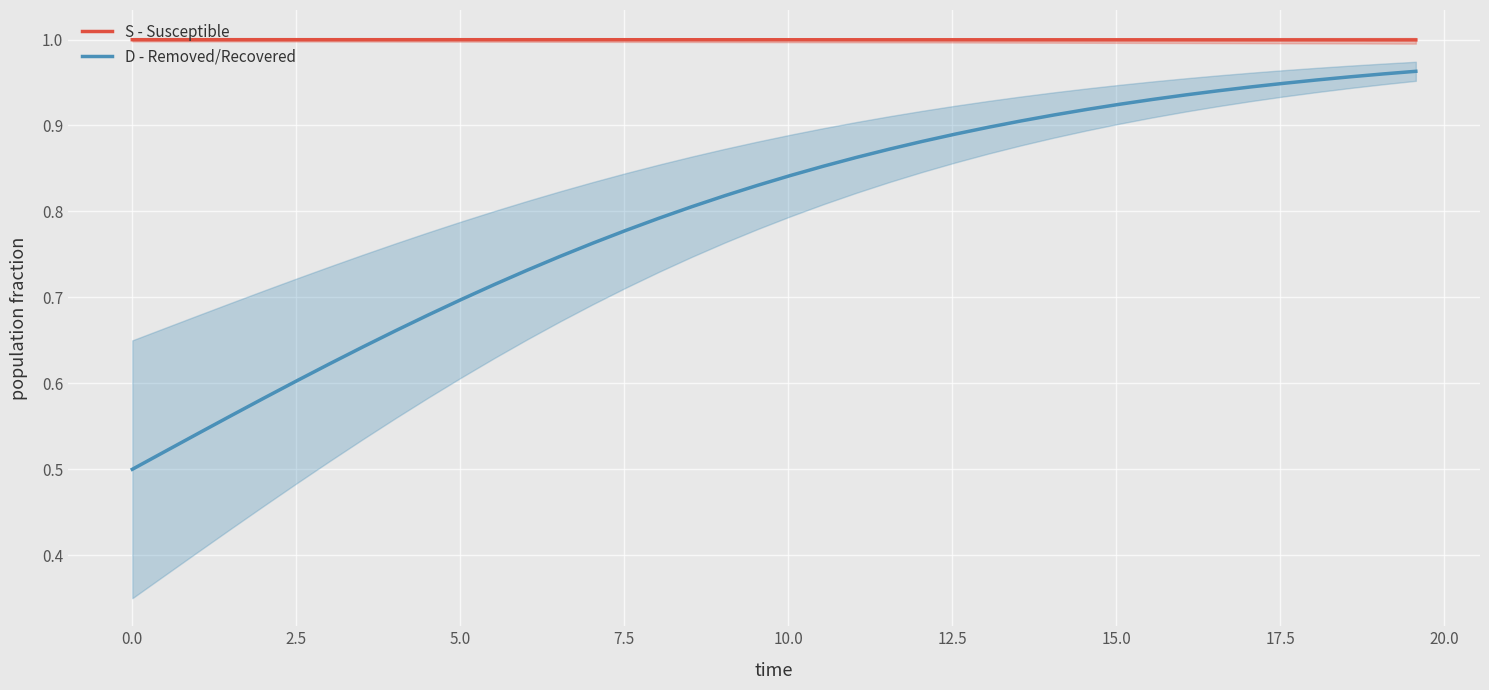

True or false: D - Removed/Recovered and S - Susceptible intersect in this chart.

False